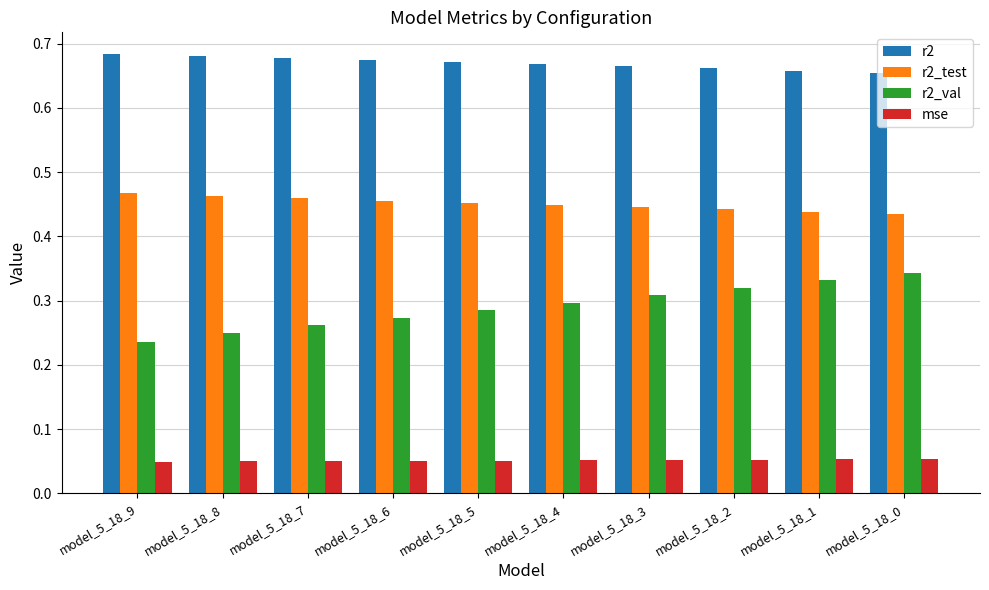

How many r2_val values are between 0 and 1?

10